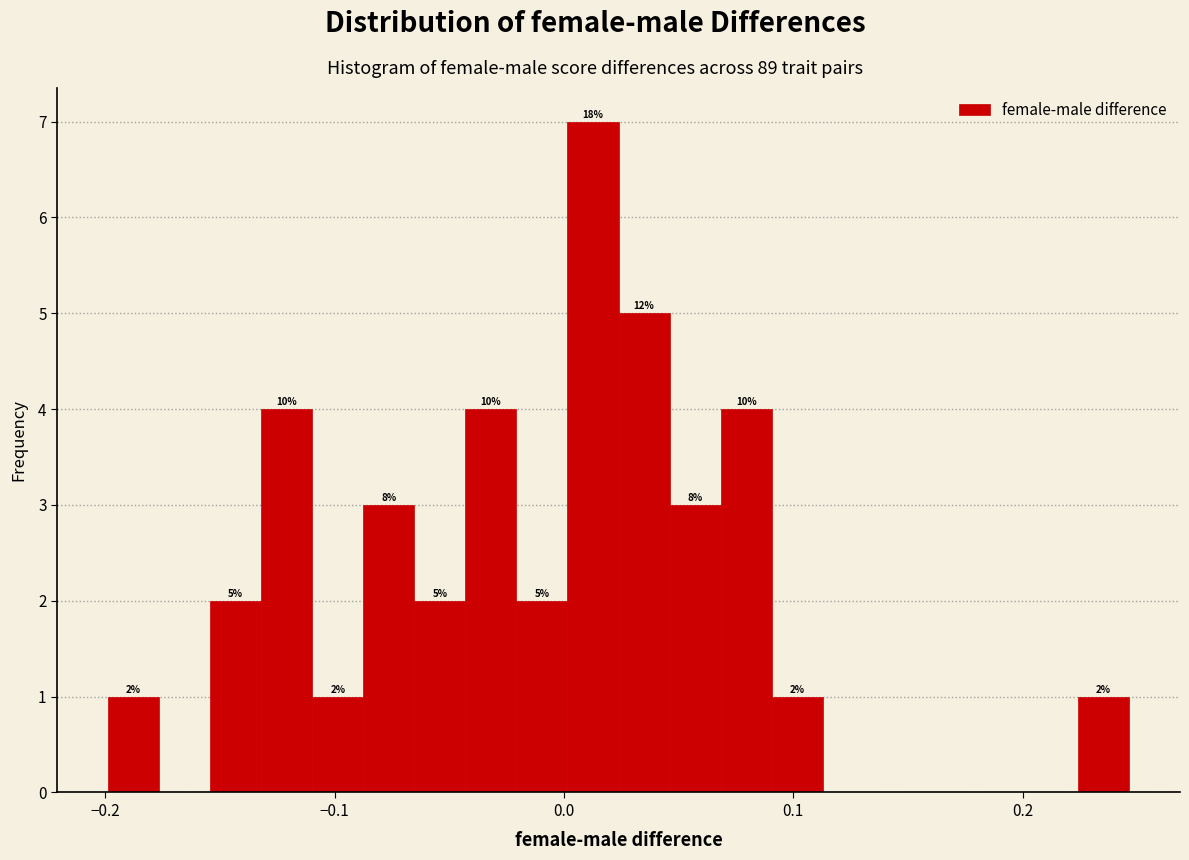

Read against the x-axis, roughly where is the centre of the tallest bar?

0.01